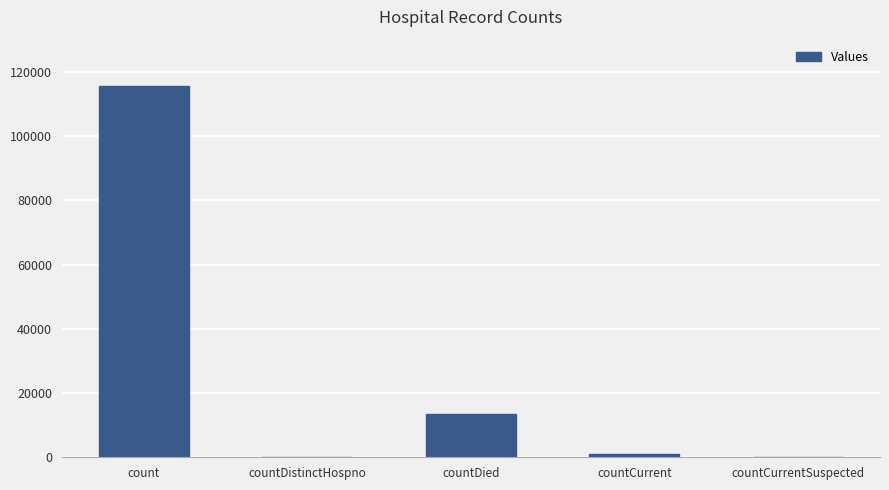

Reading left to right, list all the values displayed in this chart.

115645	0	13384	1127	0